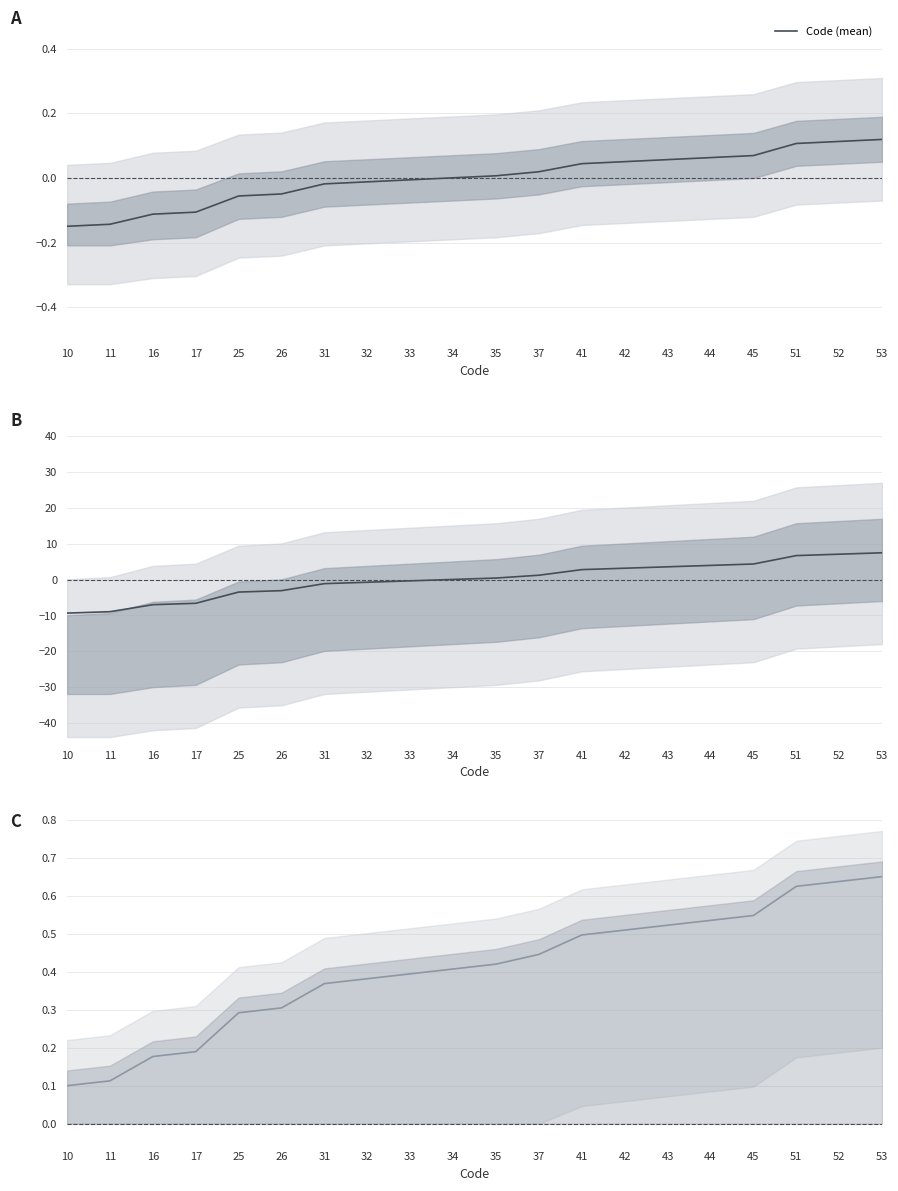

At how many categories does at least one series exceed -1?

20